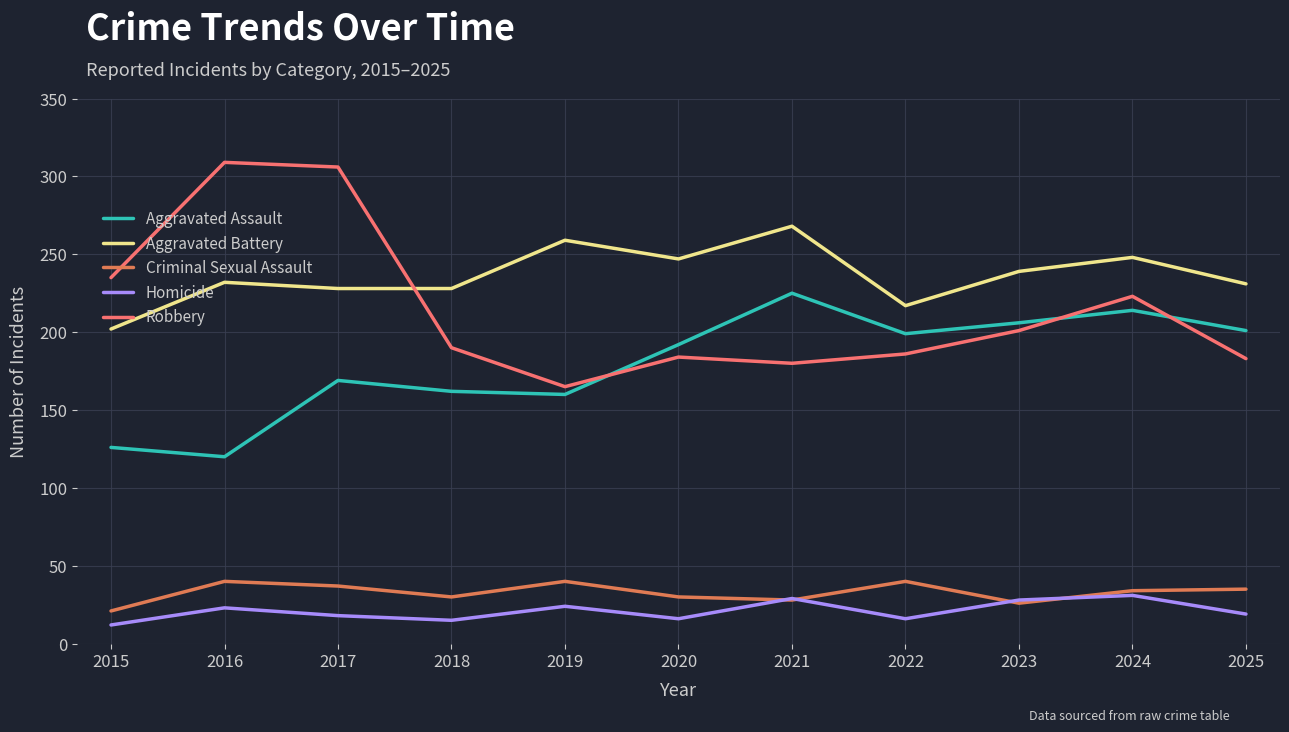

What is the average value of the Aggravated Assault series?

179